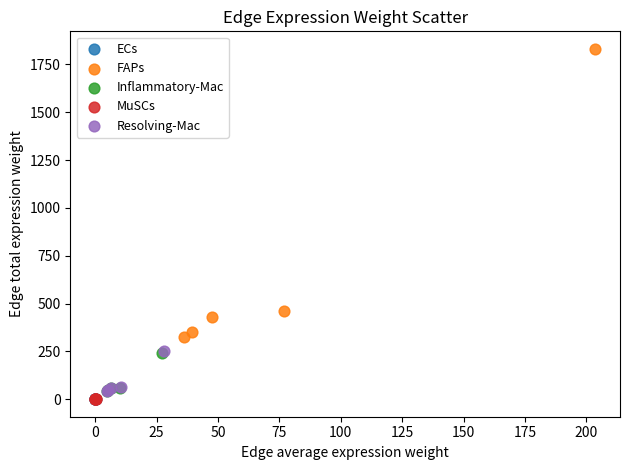

Which series has the widest spread of Y values?

FAPs